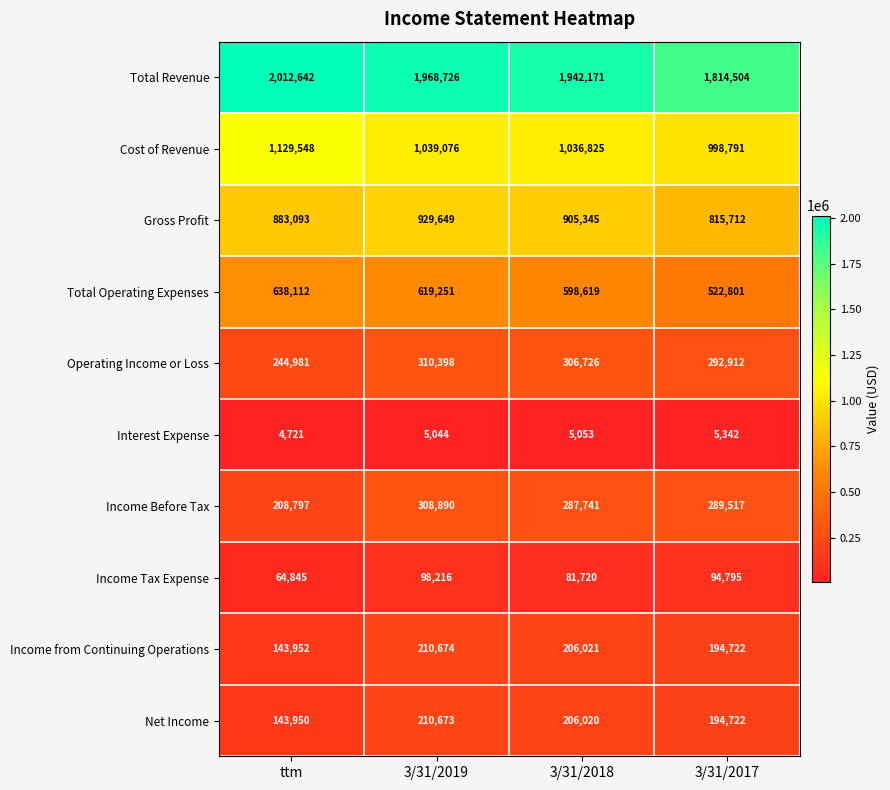

Which category has the lowest value across all series?

ttm